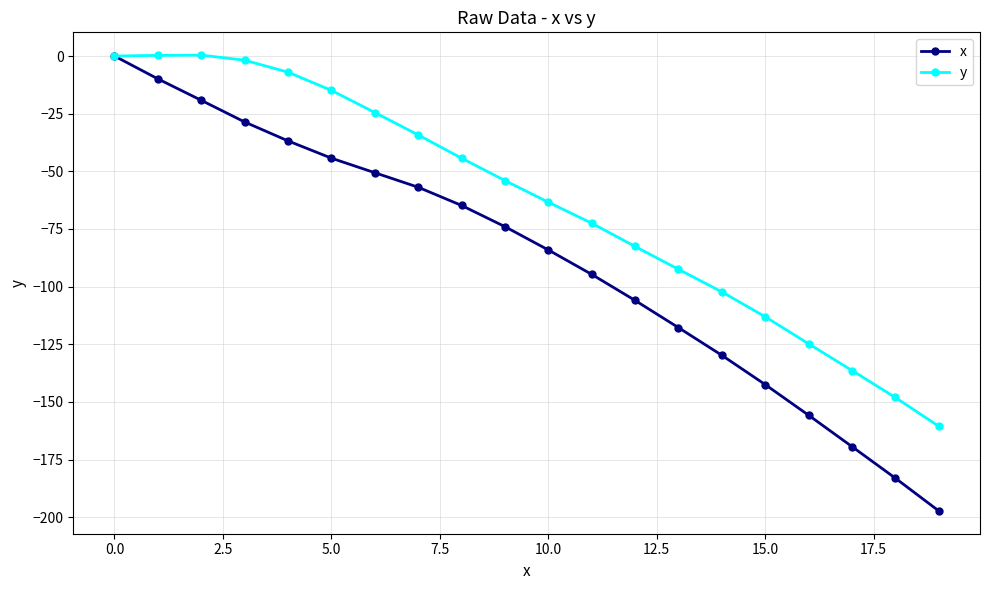

List the series in order of their overall mean, lowest first.

x, y